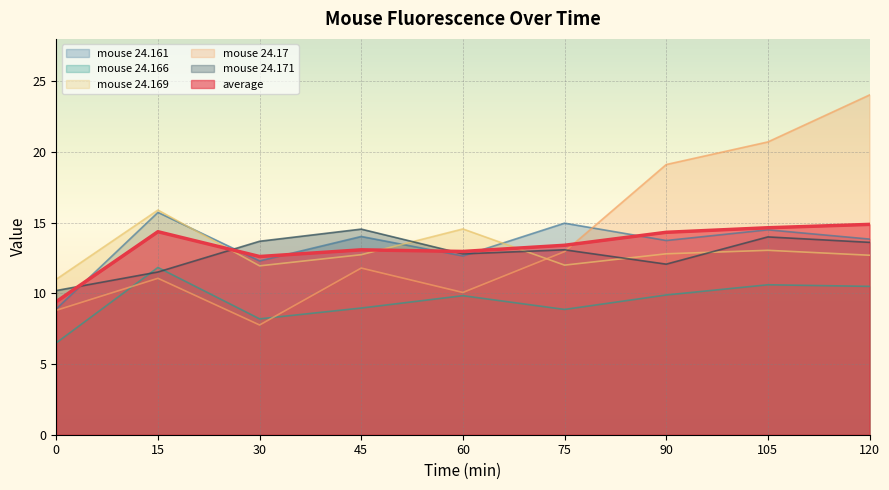

What is the sum of the mouse 24.161 values at 0 and 75?

23.9